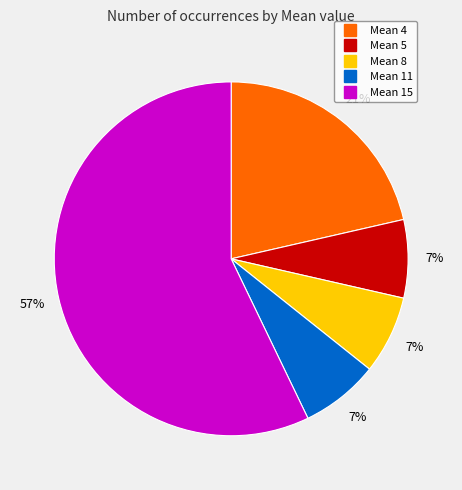

True or false: Mean 8 accounts for 1% of the total.

False